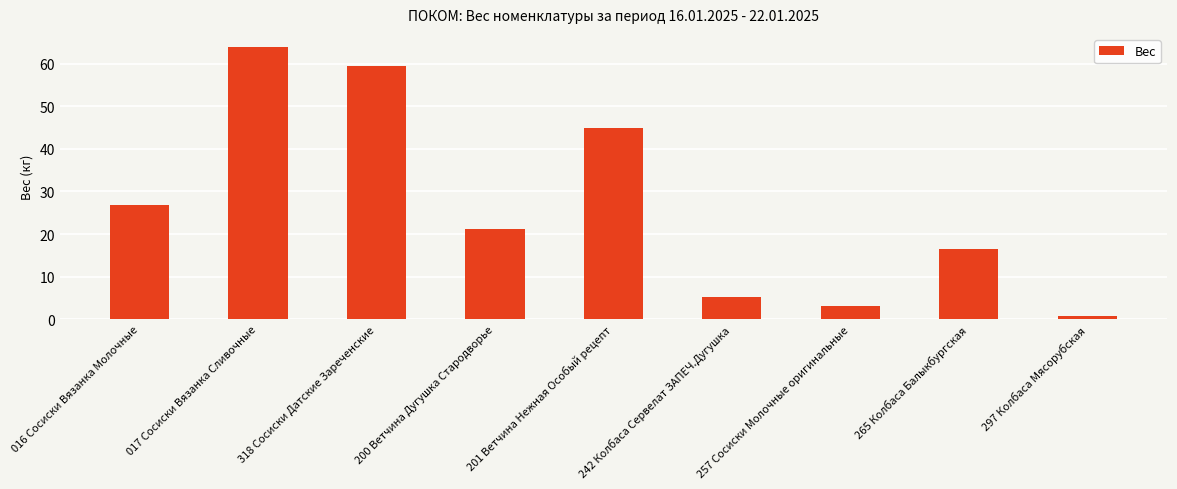

What is the change in value from 201 Ветчина Нежная Особый рецепт to 297 Колбаса Мясорубская?

-44.1